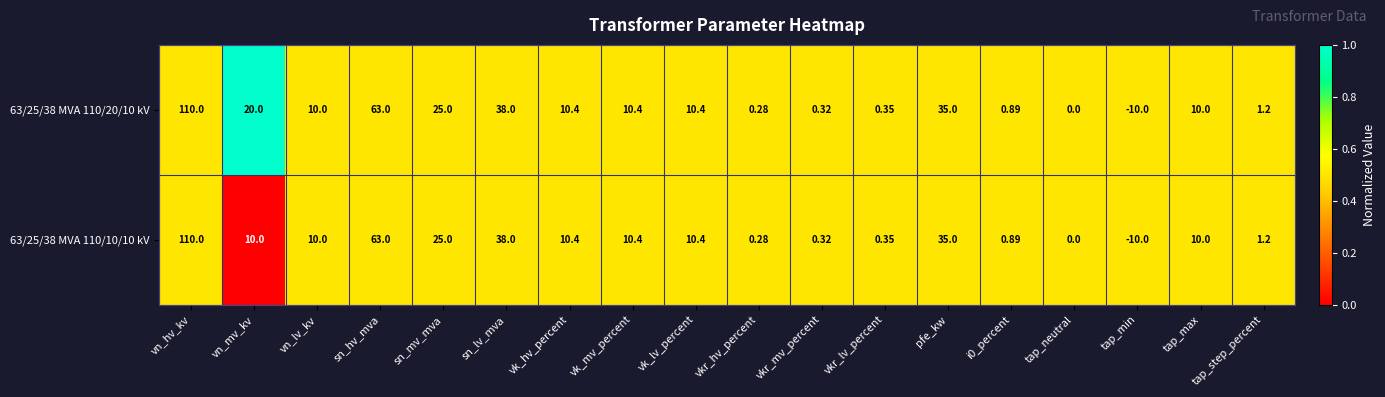

What is the maximum value shown in the chart?

110.0